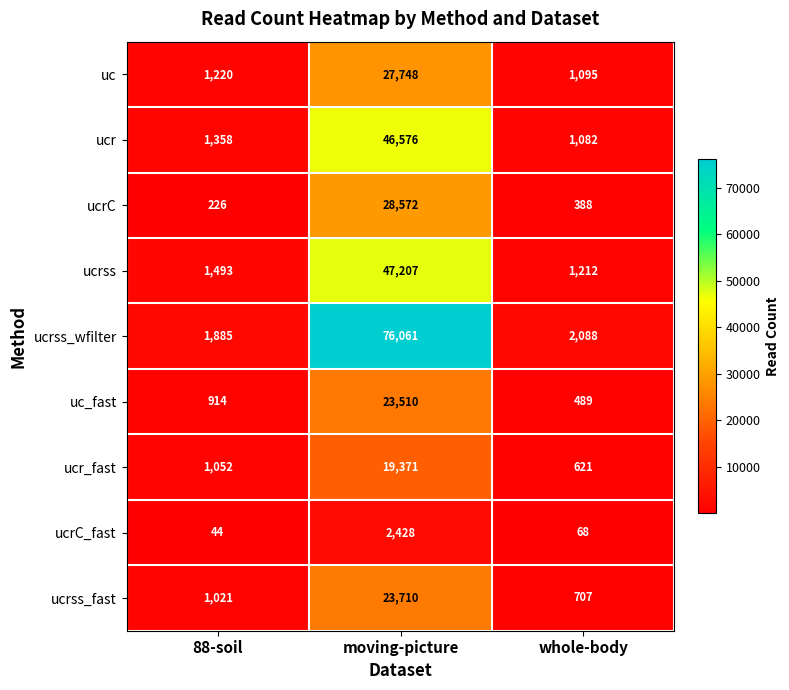

True or false: ucrss has a value of 69766 at moving-picture.

False